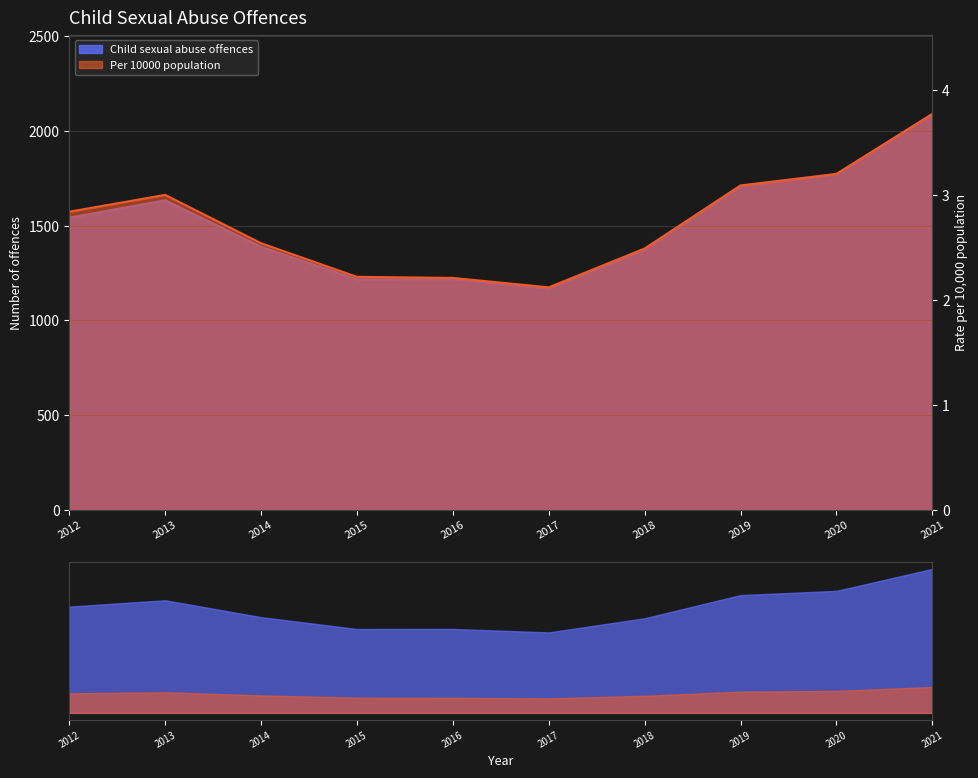

Reading left to right, what are all the values shown in this chart?

Child sexual abuse offences: 2012=1542.0	2013=1634.0	2014=1389.0	2015=1217.0	2016=1218.0	2017=1168.0	2018=1373.0	2019=1709.0	2020=1770.0	2021=2089.0
Per 10000 population: 2012=2.8	2013=3.0	2014=2.5	2015=2.2	2016=2.2	2017=2.1	2018=2.5	2019=3.1	2020=3.2	2021=3.8